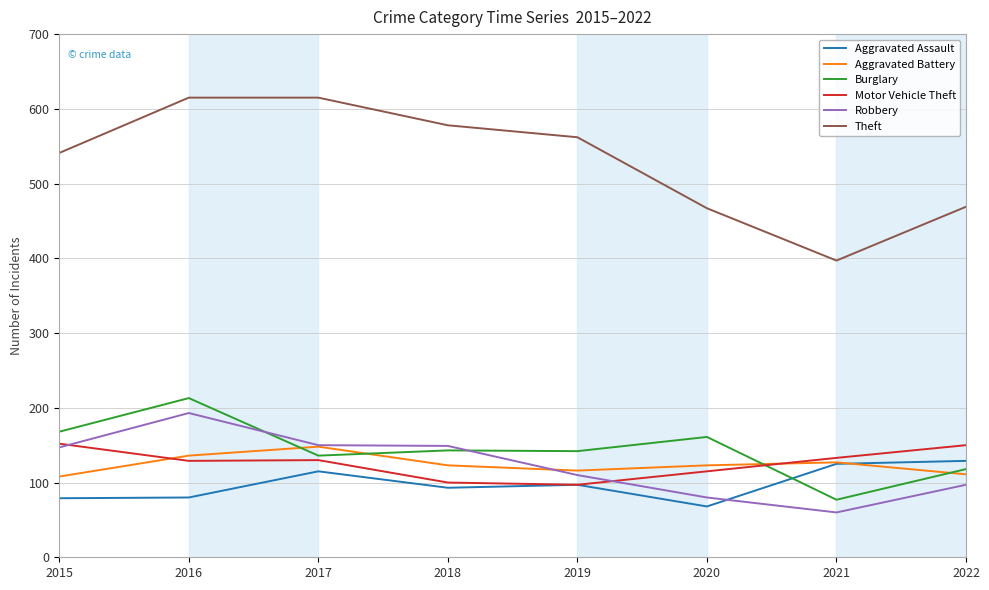

What is the difference between the highest and lowest values at 2020?

399